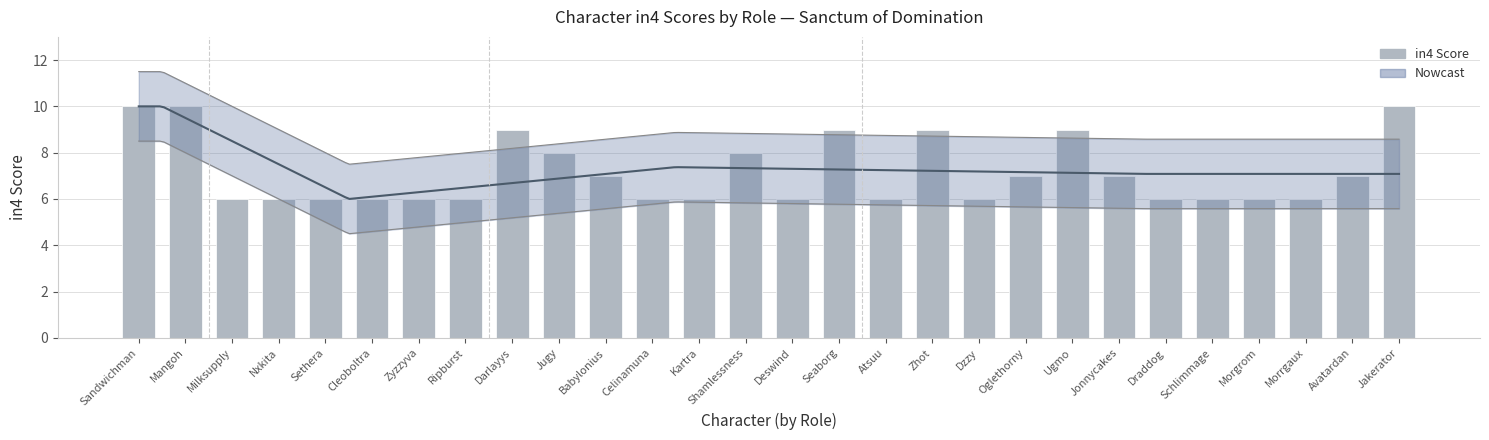

Approximately how many times larger is the value at Ugmo compared to Zyzzyva?

1.5